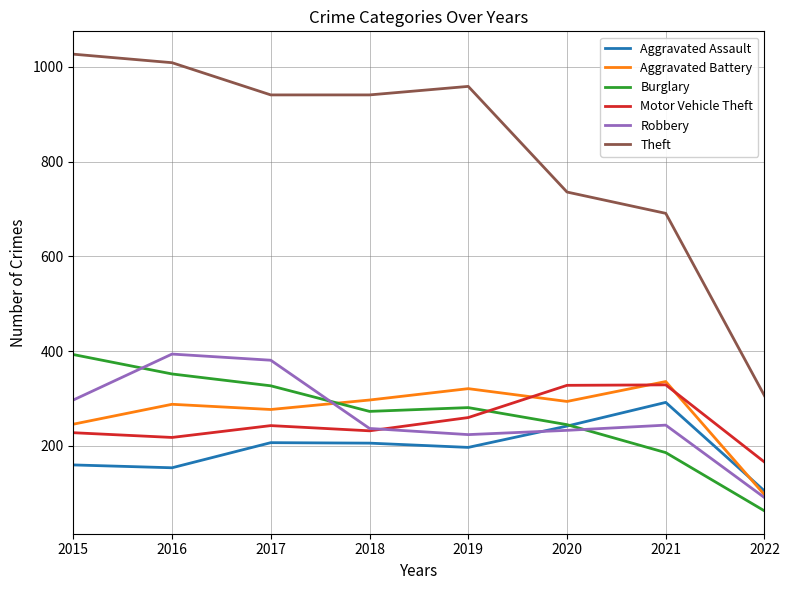

Is the value of Robbery at 2015 greater than the value of Aggravated Assault at 2017?

Yes